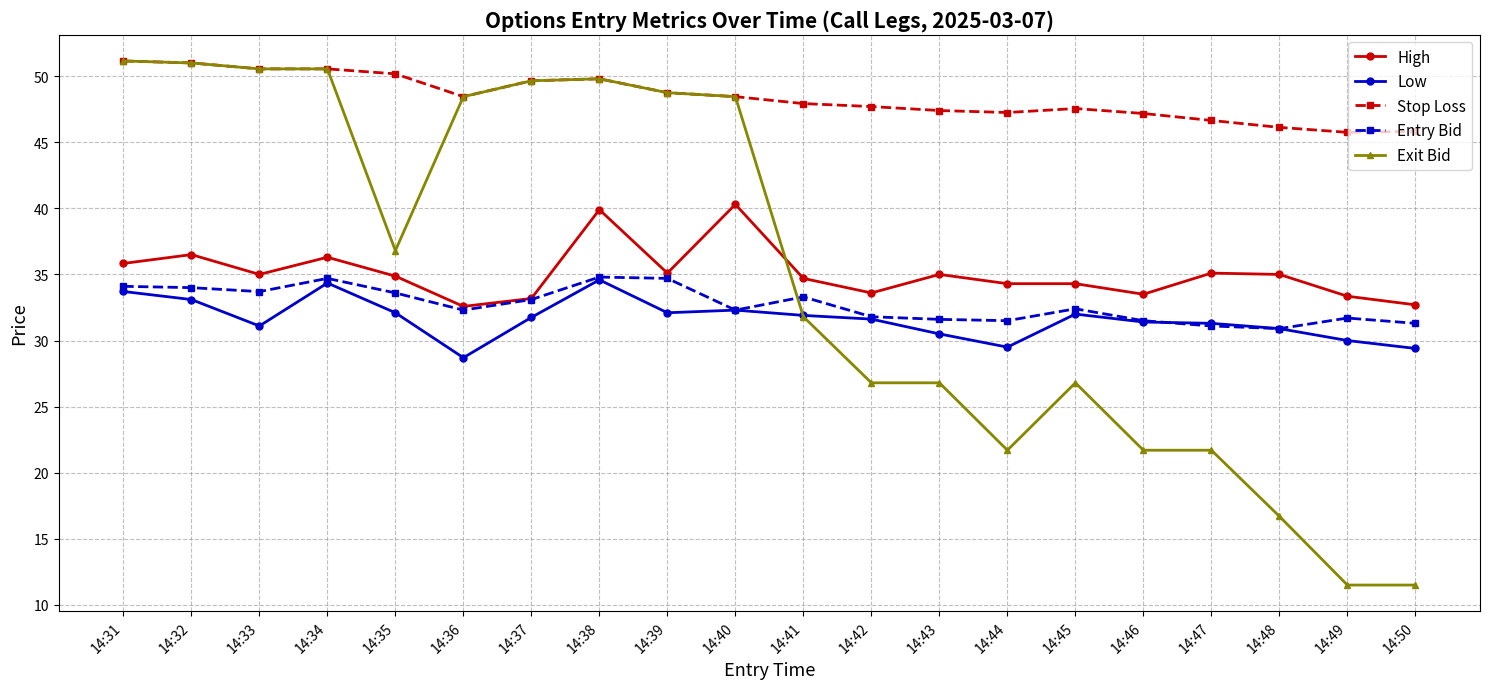

How many lines are shown in the chart?

5